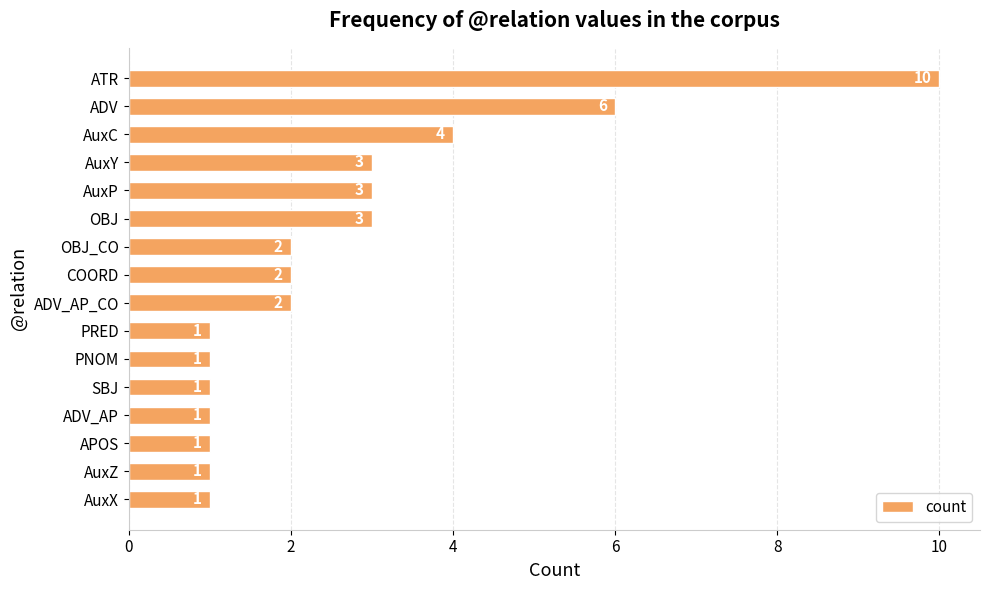

The value at SBJ is 1. True or false?

True